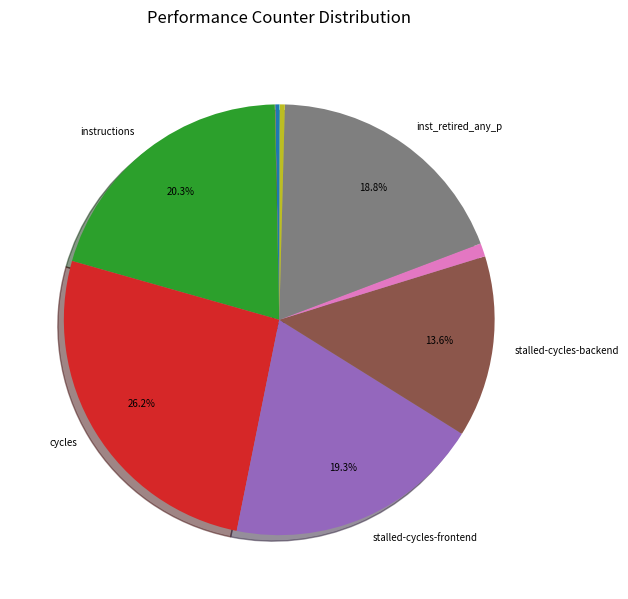

Is there any slice that represents more than half of the pie?

No